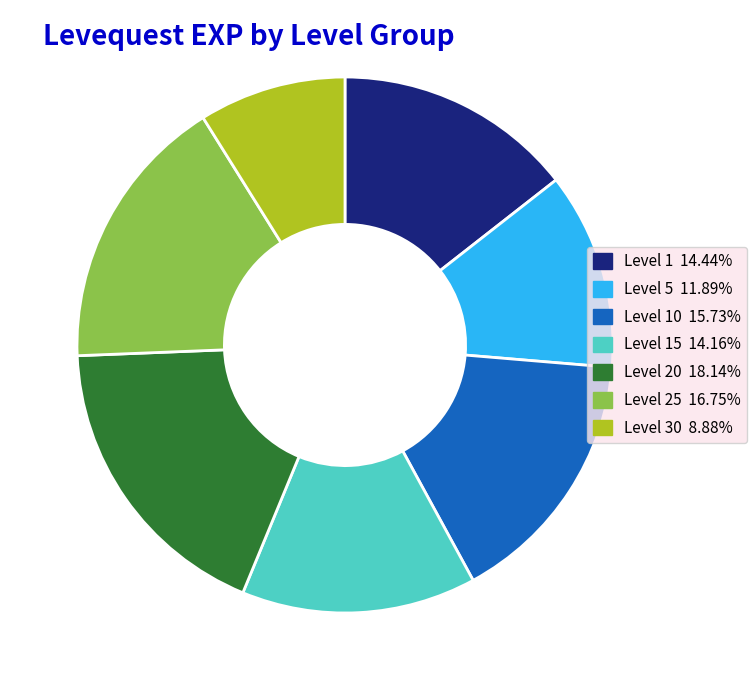

How many segments does this pie chart have?

7